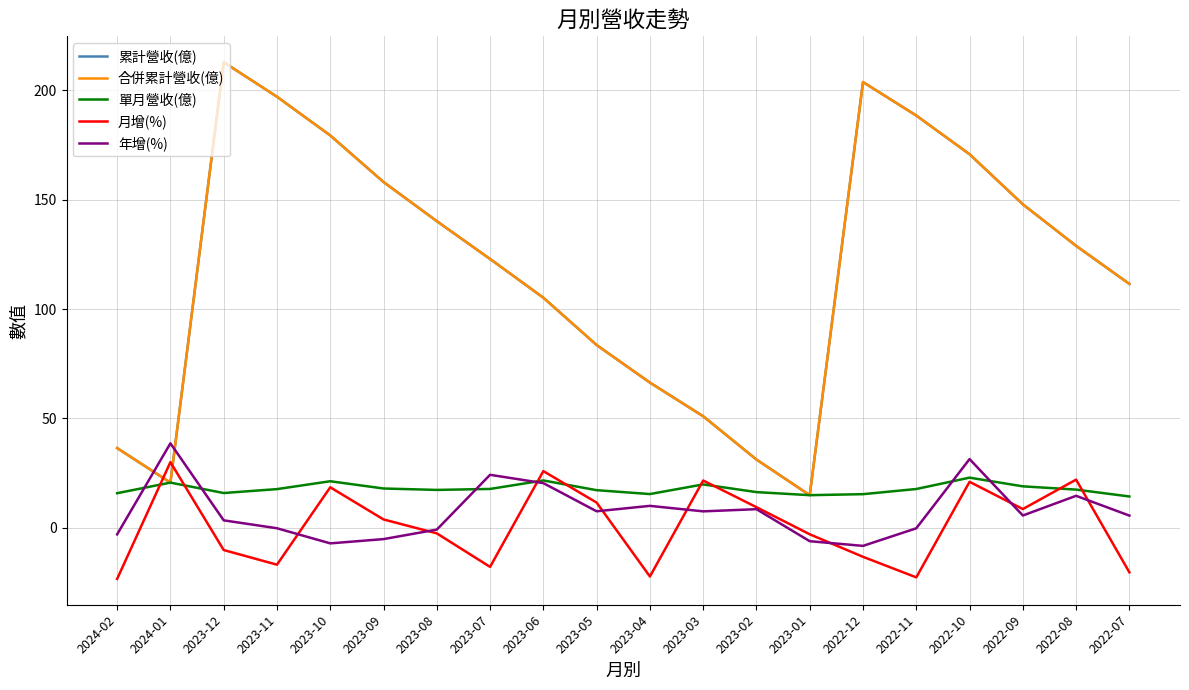

Reading left to right, what are all the values shown in this chart?

累計營收(億): 2024-02=36.4	2024-01=20.6	2023-12=212.9	2023-11=197.1	2023-10=179.4	2023-09=158.1	2023-08=140.2	2023-07=122.9	2023-06=105.2	2023-05=83.5	2023-04=66.4	2023-03=51.0	2023-02=31.2	2023-01=14.9	2022-12=203.8	2022-11=188.5	2022-10=170.8	2022-09=147.9	2022-08=128.9	2022-07=111.5
合併累計營收(億): 2024-02=36.4	2024-01=20.6	2023-12=212.9	2023-11=197.1	2023-10=179.4	2023-09=158.1	2023-08=140.2	2023-07=122.9	2023-06=105.2	2023-05=83.5	2023-04=66.4	2023-03=51.0	2023-02=31.2	2023-01=14.9	2022-12=203.8	2022-11=188.5	2022-10=170.8	2022-09=147.9	2022-08=128.9	2022-07=111.5
單月營收(億): 2024-02=15.8	2024-01=20.6	2023-12=15.9	2023-11=17.7	2023-10=21.3	2023-09=17.9	2023-08=17.3	2023-07=17.7	2023-06=21.6	2023-05=17.2	2023-04=15.4	2023-03=19.8	2023-02=16.3	2023-01=14.9	2022-12=15.3	2022-11=17.7	2022-10=22.9	2022-09=18.9	2022-08=17.4	2022-07=14.3
月增(%): 2024-02=-23.4	2024-01=30.0	2023-12=-10.2	2023-11=-16.9	2023-10=18.5	2023-09=3.8	2023-08=-2.6	2023-07=-17.9	2023-06=25.9	2023-05=11.5	2023-04=-22.3	2023-03=21.6	2023-02=9.4	2023-01=-3.0	2022-12=-13.3	2022-11=-22.7	2022-10=21.0	2022-09=8.5	2022-08=22.0	2022-07=-20.4
年增(%): 2024-02=-3.0	2024-01=38.6	2023-12=3.4	2023-11=-0.2	2023-10=-7.2	2023-09=-5.2	2023-08=-0.9	2023-07=24.2	2023-06=20.4	2023-05=7.5	2023-04=10.0	2023-03=7.5	2023-02=8.5	2023-01=-6.2	2022-12=-8.3	2022-11=-0.3	2022-10=31.4	2022-09=5.6	2022-08=14.6	2022-07=5.5